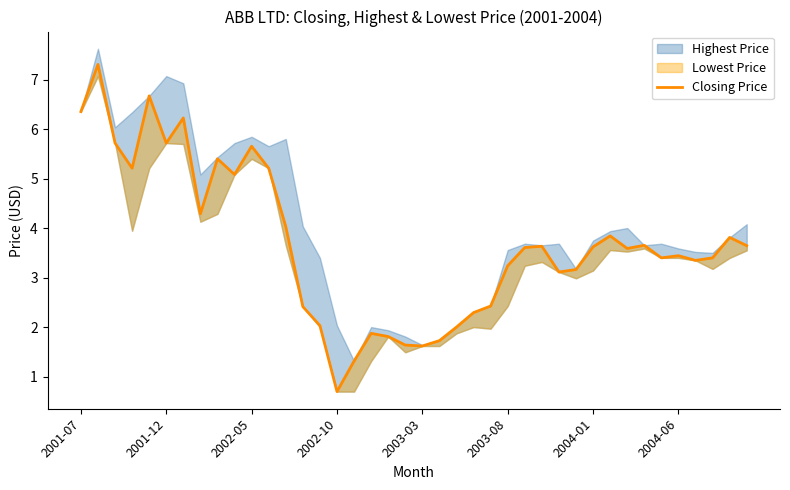

What position from the right is 31?

9